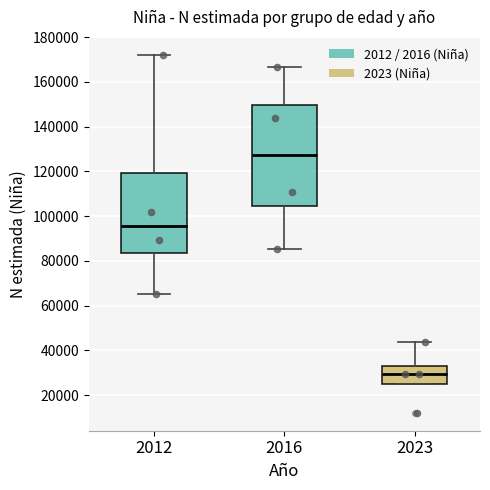

Which box has the highest median line?

2016